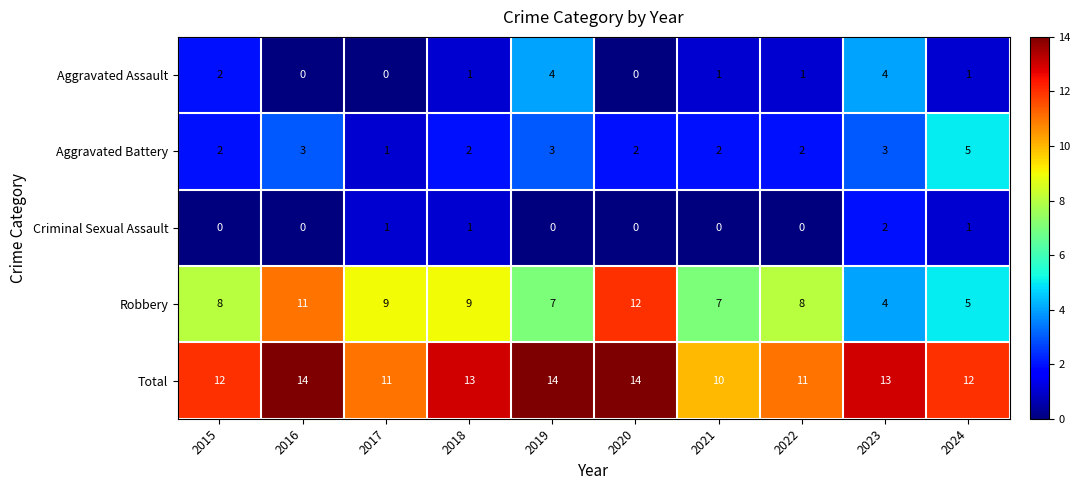

Count the Robbery values in the range 7 to 9.

6